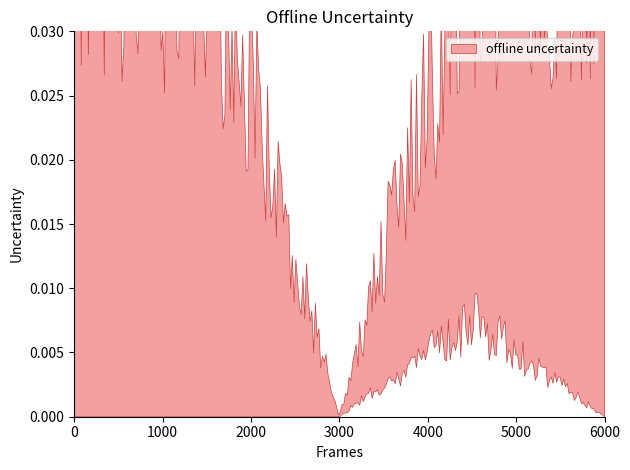

What is the total value across all series at 1?

2